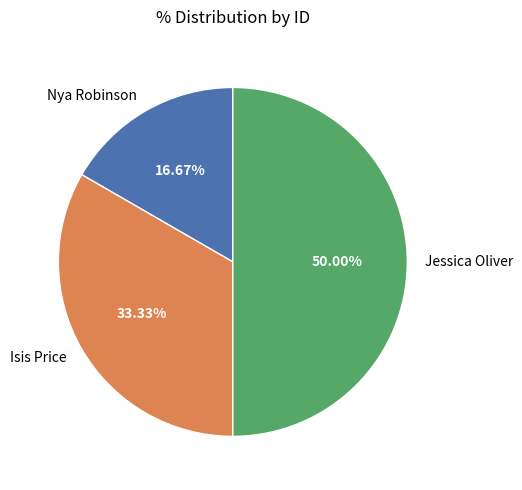

To the nearest percent, what percentage of the pie is Nya Robinson?

17%